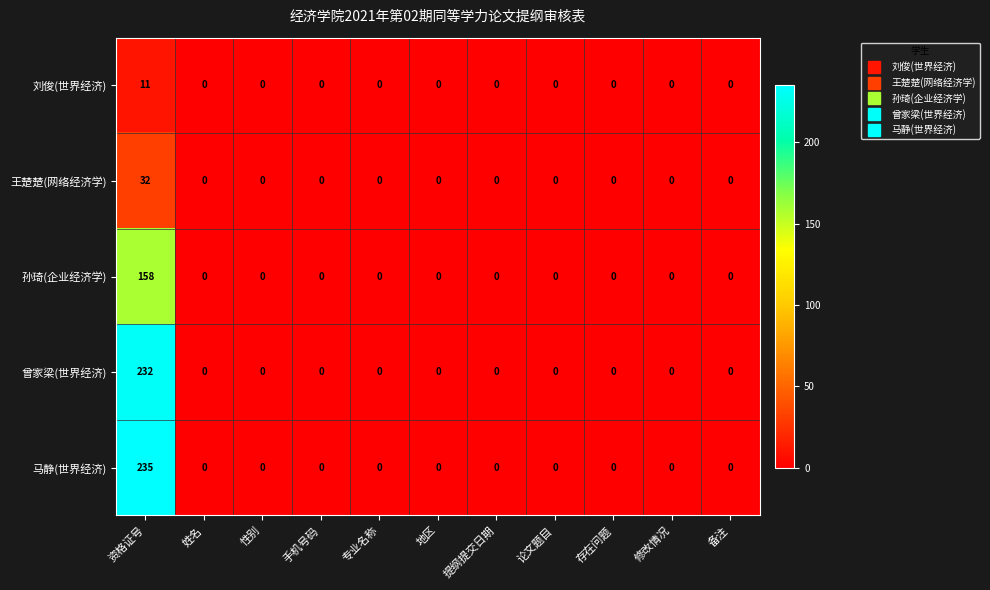

The 刘俊(世界经济) series shows -6 at 修改情况. True or false?

False